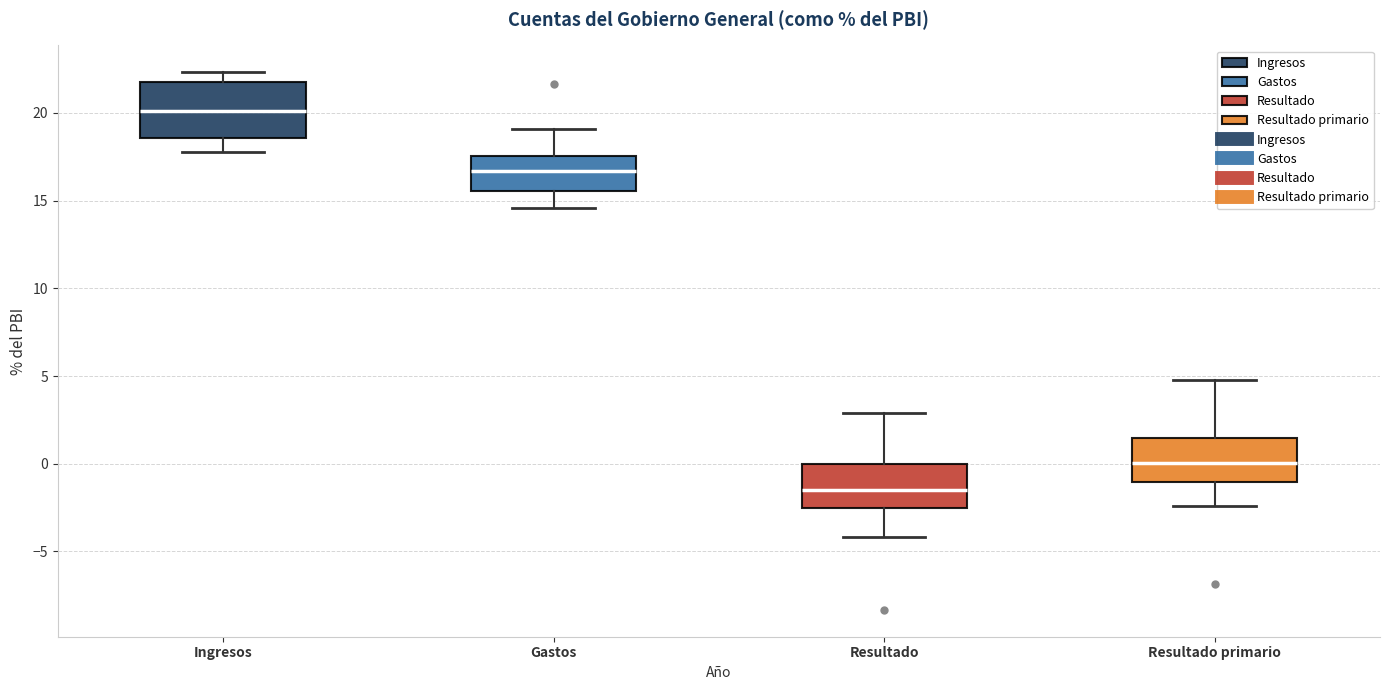

Reading left to right, read every box against the y-axis: the position of its median line, the range the box covers, and the ends of its whiskers. The values are not printed on the chart, so give them approximately, as read against the axis.

Ingresos: median 20.0, box 18.5 to 22.0, whiskers 18.0 to 22.5
Gastos: median 16.5, box 15.5 to 17.5, whiskers 14.5 to 19.0
Resultado: median -1.5, box -2.5 to 0.0, whiskers -4.0 to 3.0
Resultado primario: median 0.0, box -1.0 to 1.5, whiskers -2.5 to 5.0